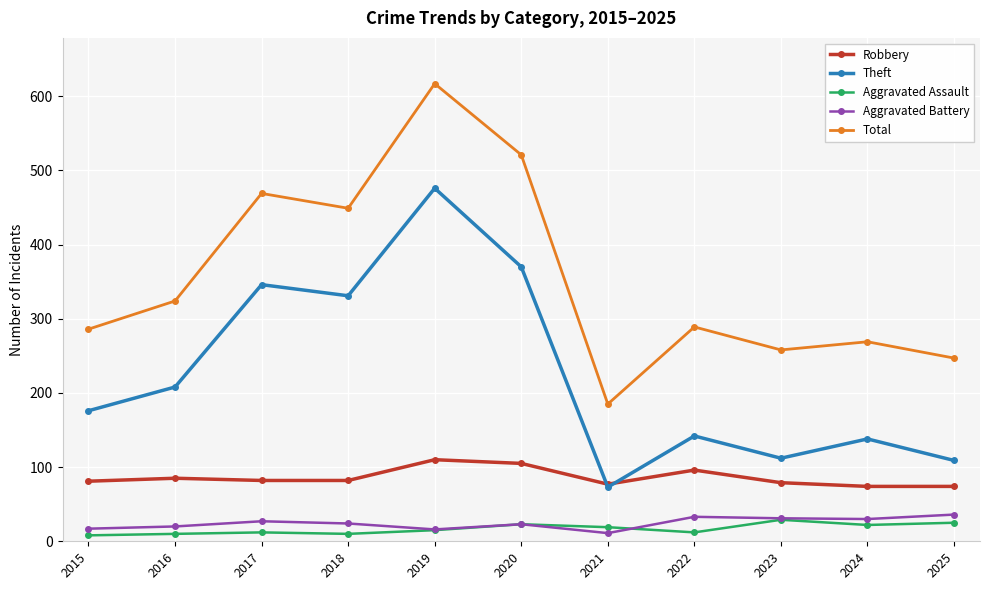

The value of Theft at 2025 is 53. True or false?

False